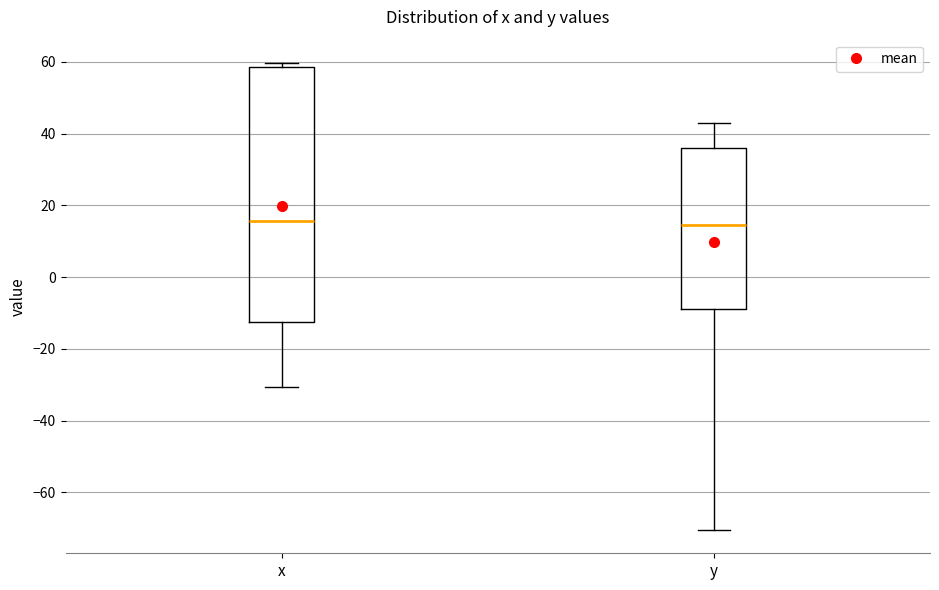

Reading left to right, read every box against the y-axis: the position of its median line, the range the box covers, and the ends of its whiskers. The values are not printed on the chart, so give them approximately, as read against the axis.

x: median 16, box -12 to 58, whiskers -30 to 60
y: median 14, box -8 to 36, whiskers -70 to 44